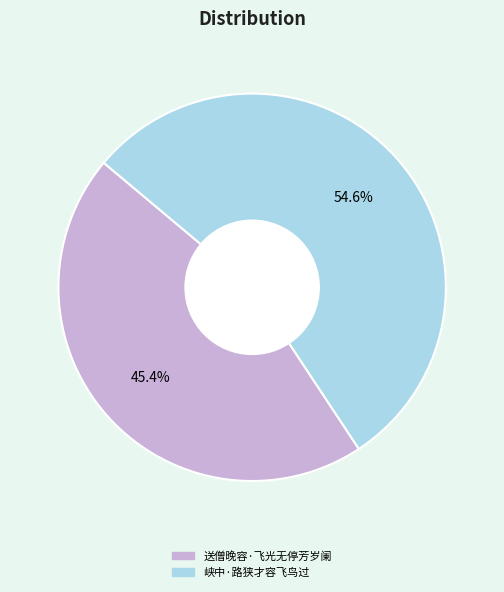

What is the ratio of the value at 峡中·路狭才容飞鸟过 to the value at 送僧晚容·飞光无停芳岁阑?

1.2